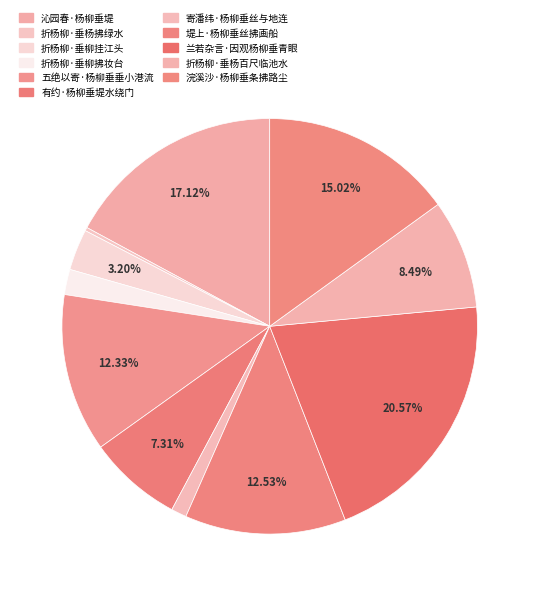

Which has a higher value, 折杨柳·垂杨拂绿水 or 折杨柳·垂杨百尺临池水?

折杨柳·垂杨百尺临池水